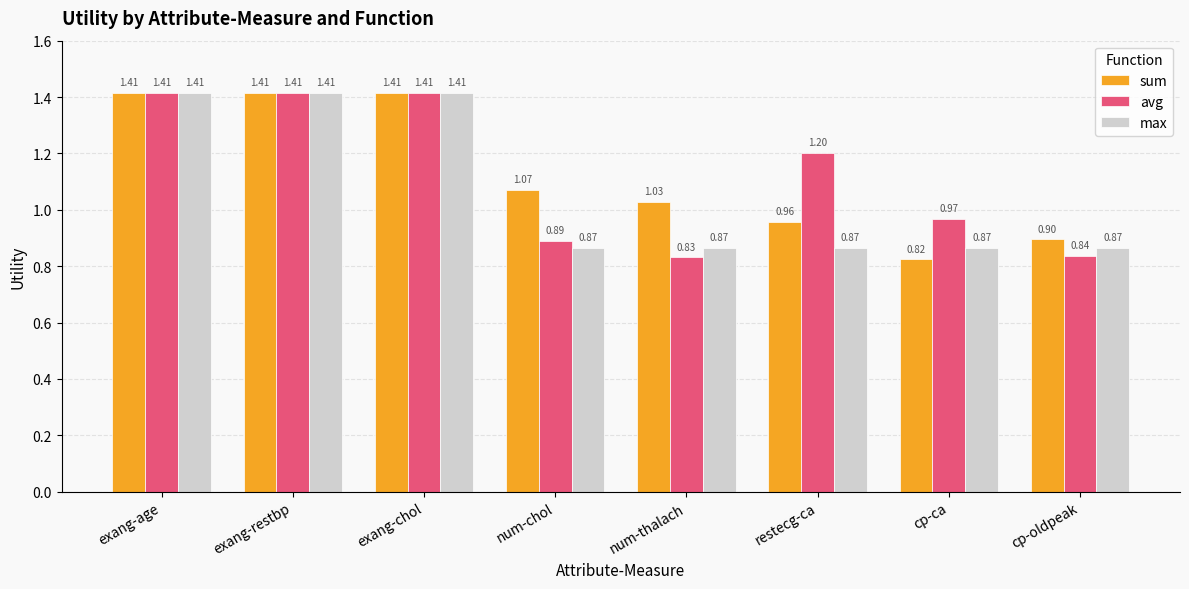

At how many categories does at least one series exceed 1?

6